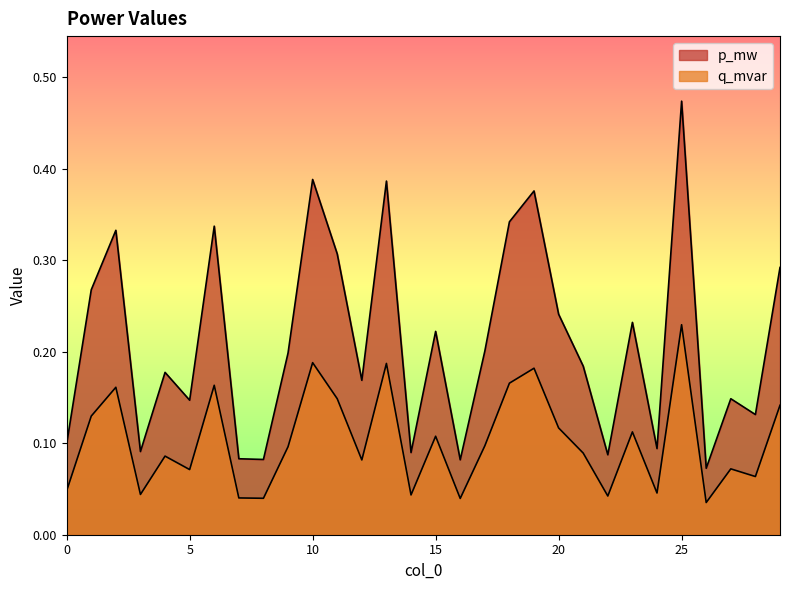

What is the difference between the maximum and minimum values in the p_mw series?

0.4